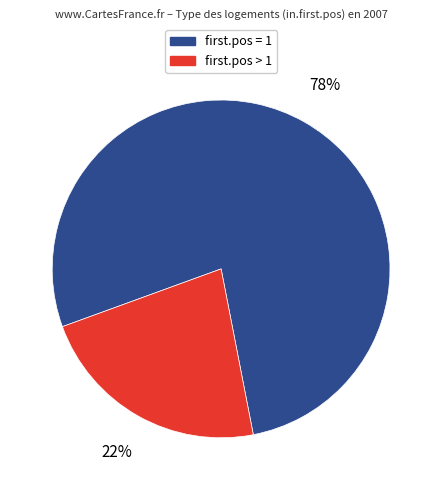

What is the majority slice?

first.pos = 1